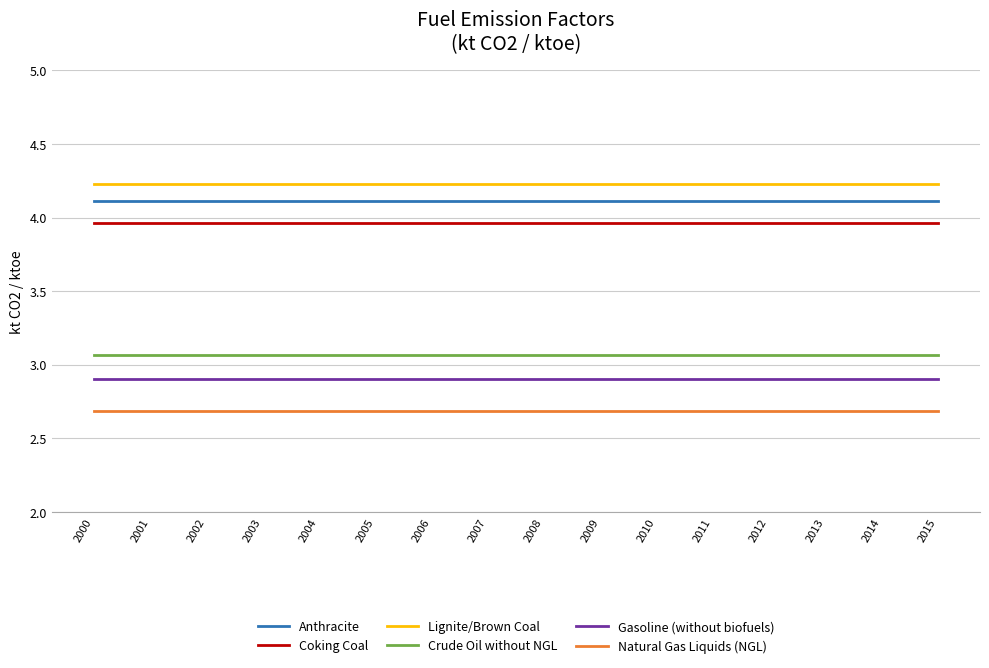

Rank the series by their maximum value, from lowest to highest.

Natural Gas Liquids (NGL), Gasoline (without biofuels), Crude Oil without NGL, Coking Coal, Anthracite, Lignite/Brown Coal